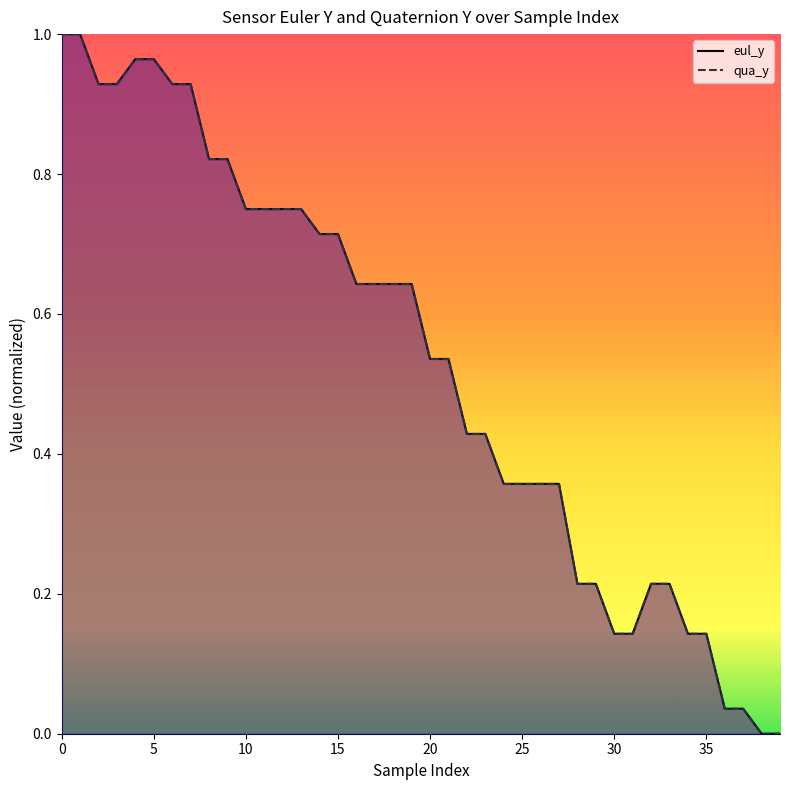

How many data points does each series have?

40